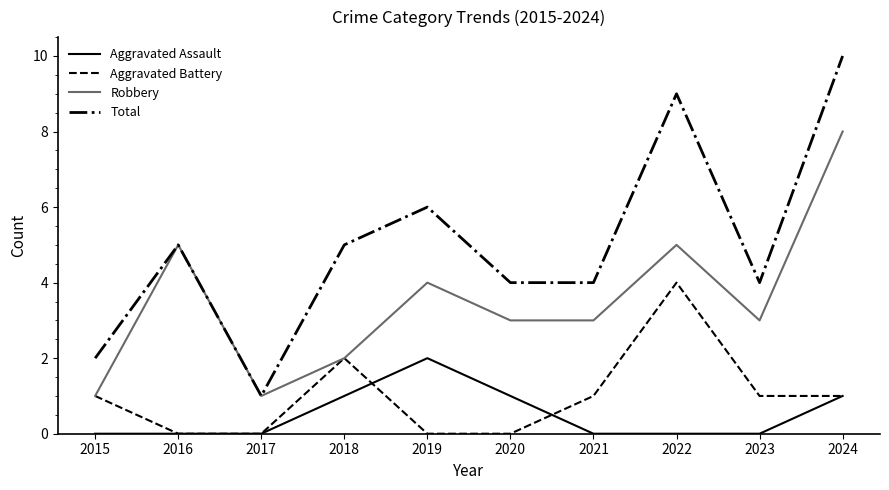

Does the chart display data point markers on the line(s)?

No